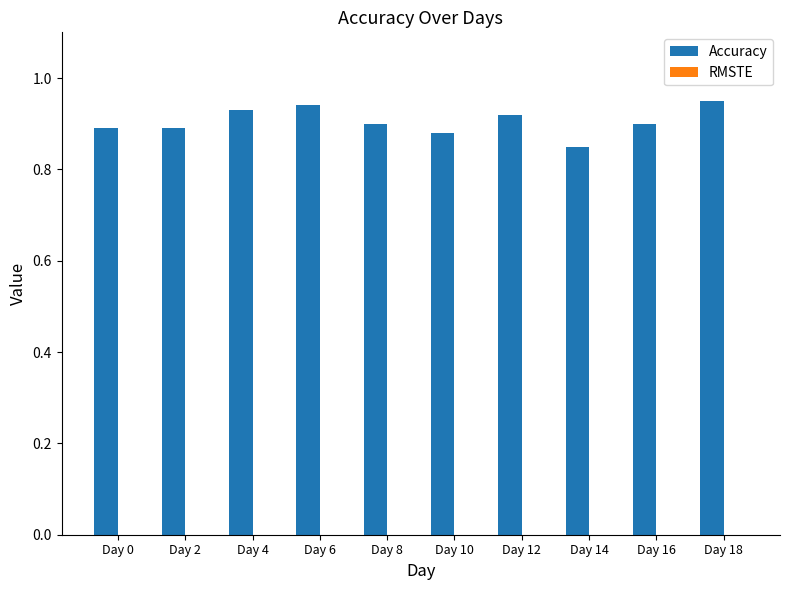

How many categories are shown in the chart?

10